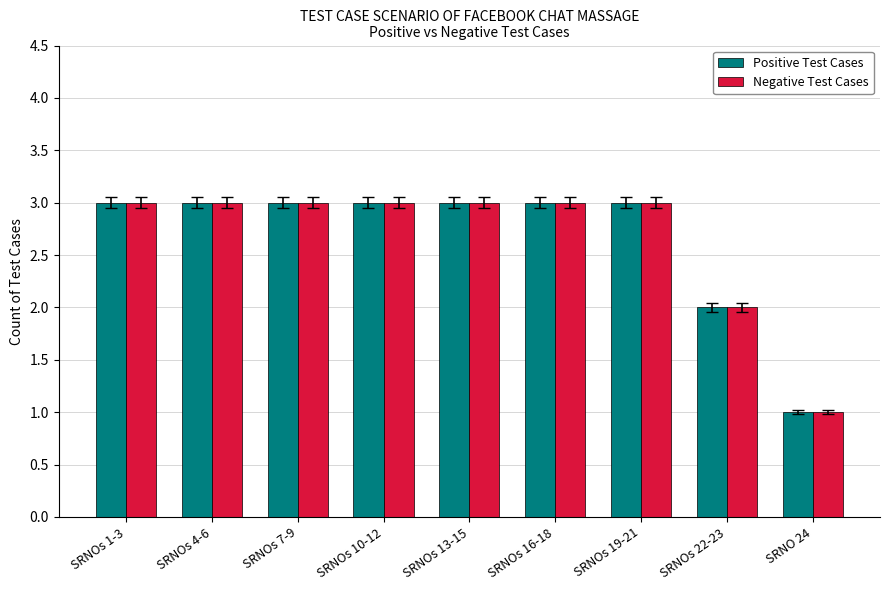

True or false: Positive Test Cases has a value of 2 at SRNOs 1-3.

False